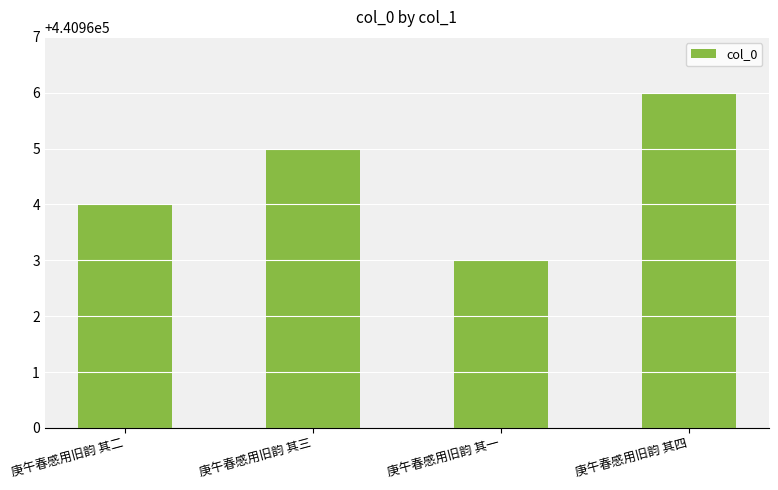

How many values are below 440965?

2